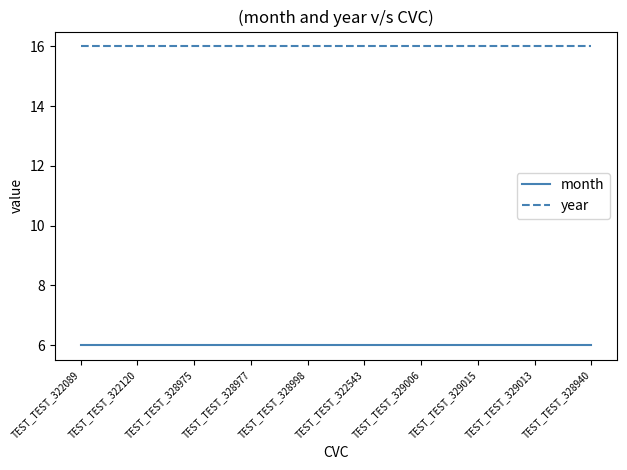

What is the maximum value shown in the chart?

16